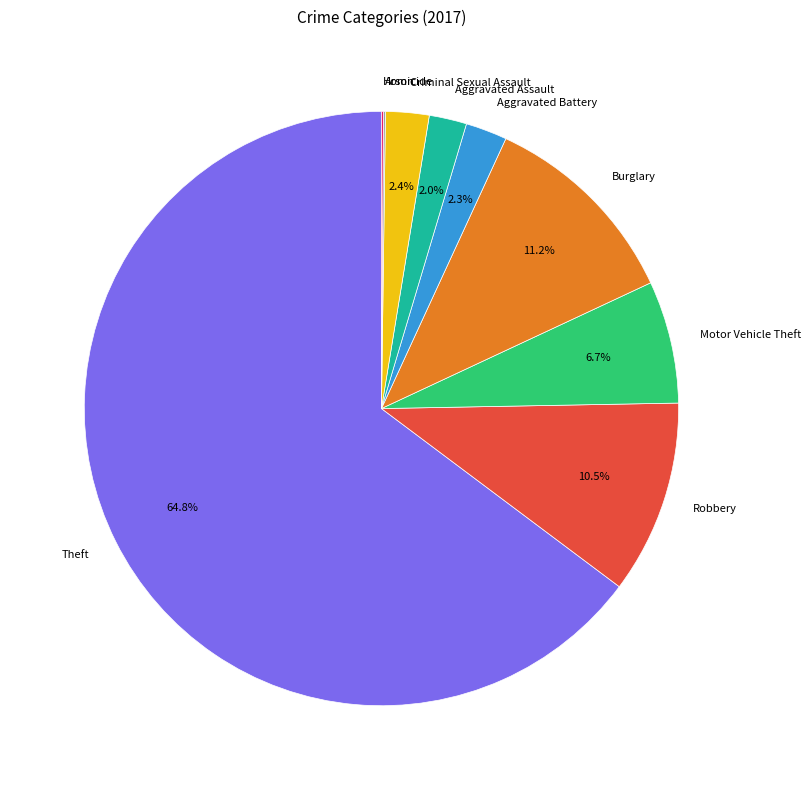

Which category has the biggest portion of the pie?

Theft